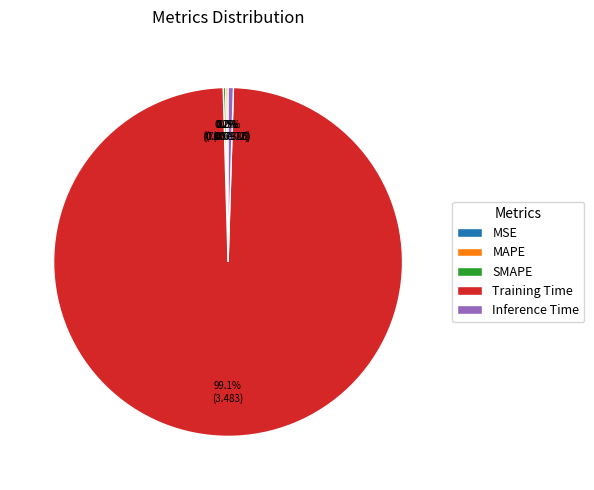

To the nearest percent, what is the difference between the largest and smallest slice percentages?

99%